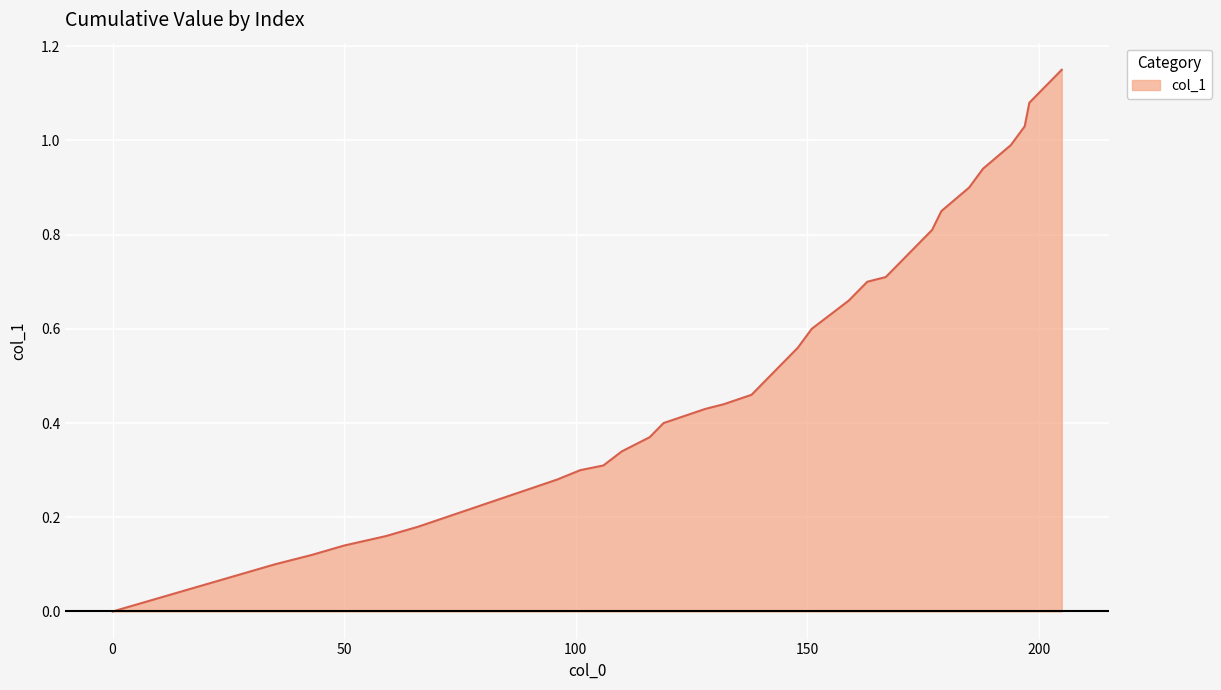

How many lines are shown in the chart?

1